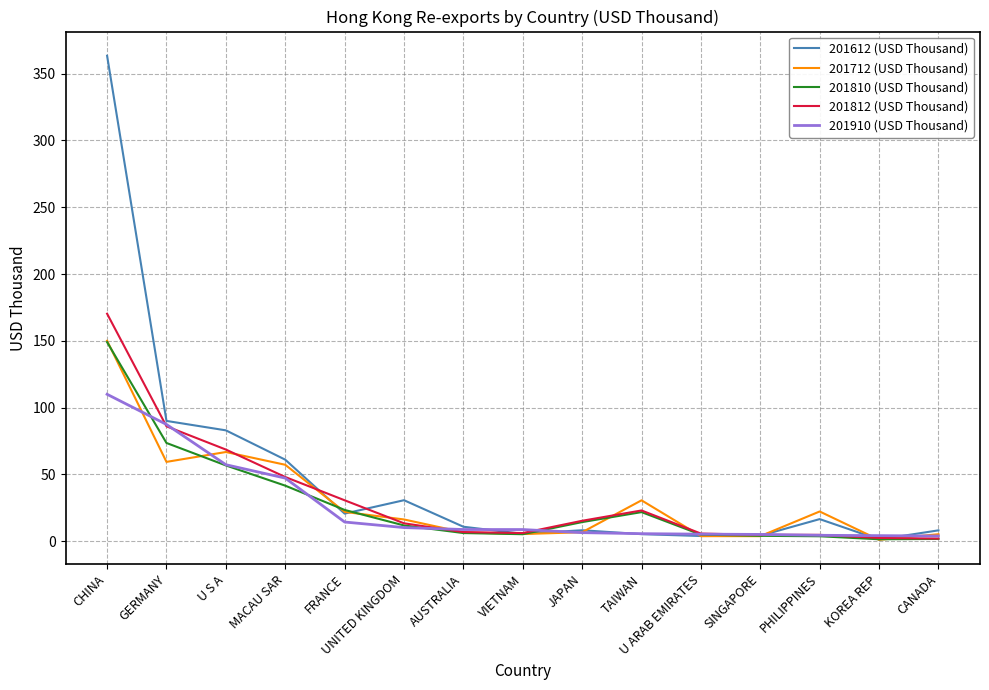

At which label does 201712 (USD Thousand) reach its peak?

CHINA